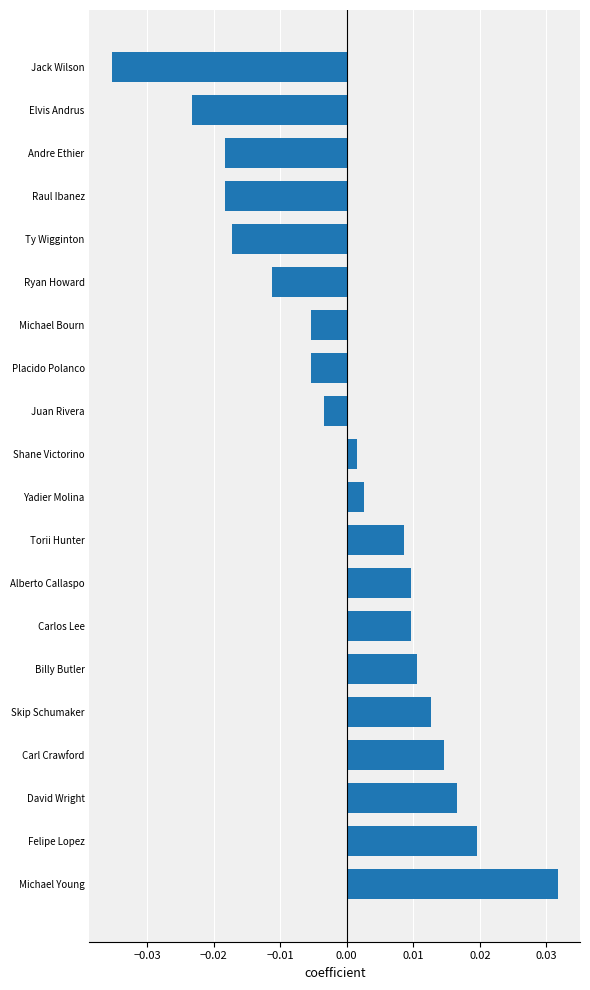

Does the chart contain stacked bars?

No